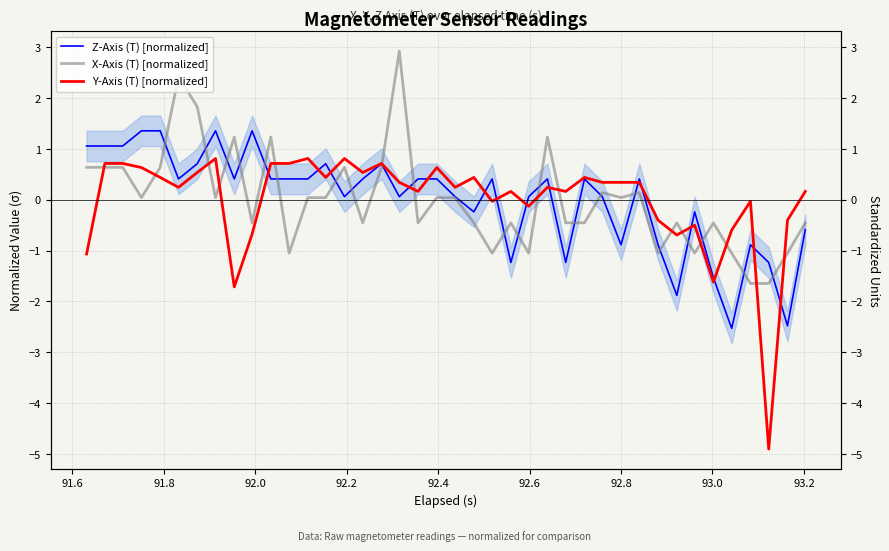

How many intersections are there between X-Axis (T) [normalized] and Z-Axis (T) [normalized]?

21